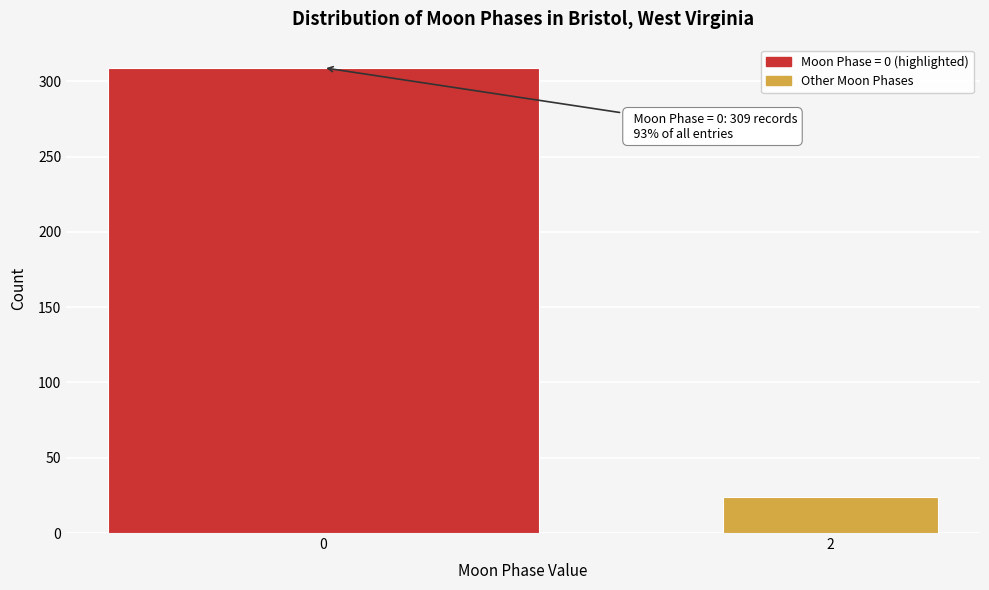

Reading left to right, extract all data points from this chart.

0=309	2=24